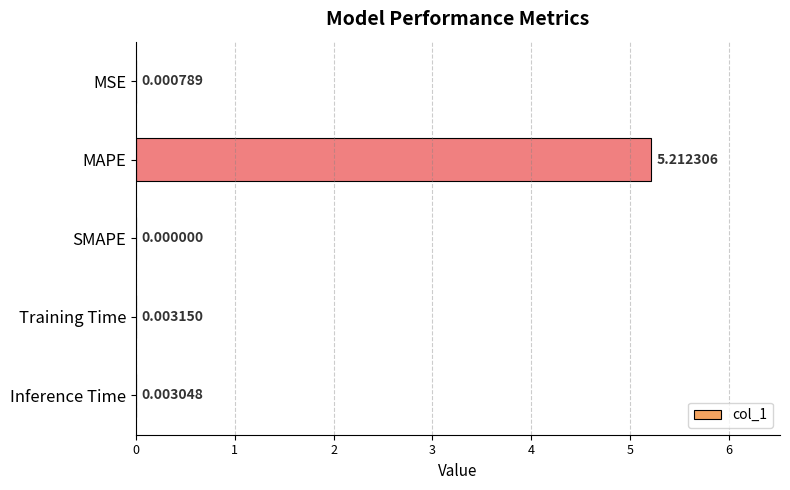

Which has a higher value, Training Time or SMAPE?

Training Time